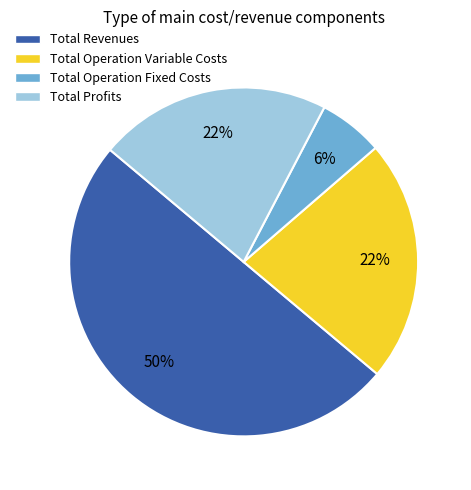

The Total Operation Fixed Costs slice represents 12% of the pie. True or false?

False